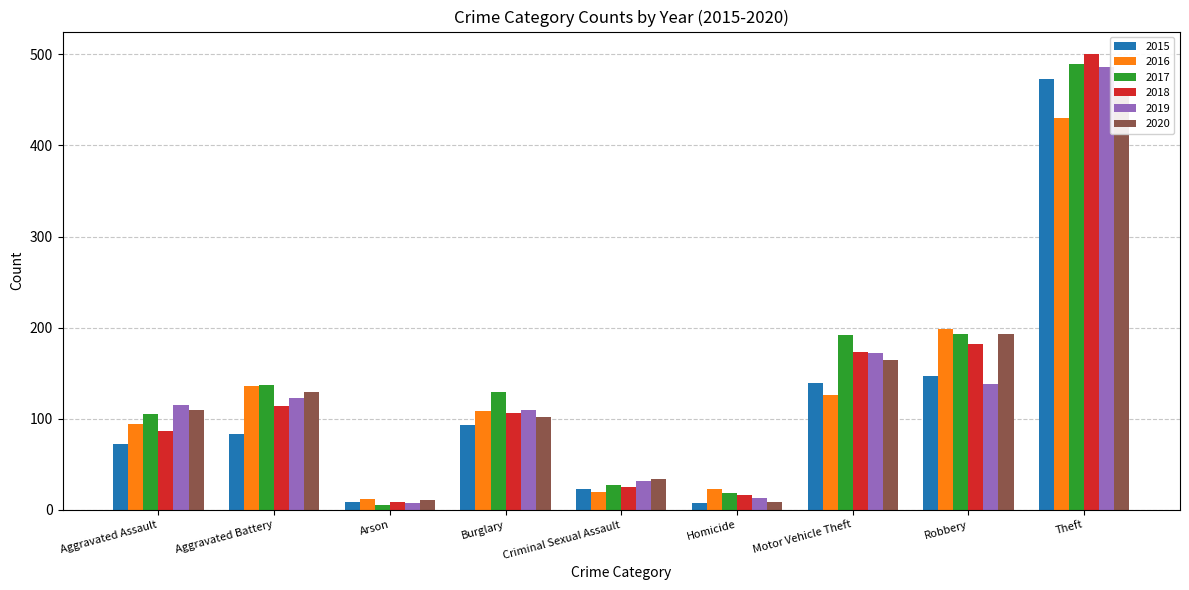

What is the maximum value for 2020?

458